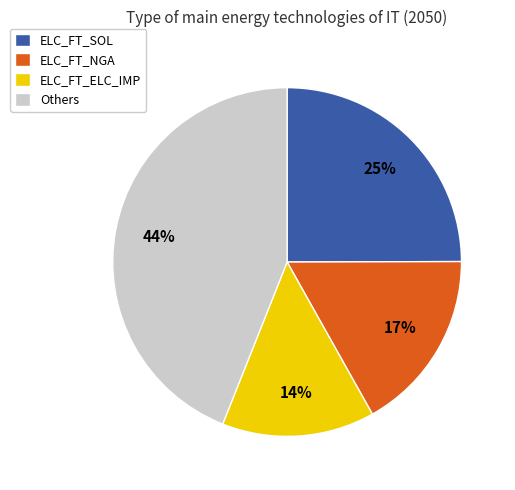

How many slices are in this pie chart?

4